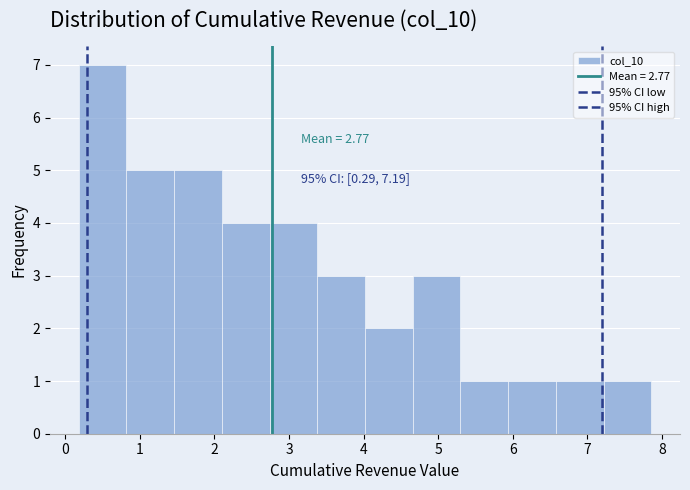

Over which range of the x-axis is the bar tallest?

0.2 to 0.8